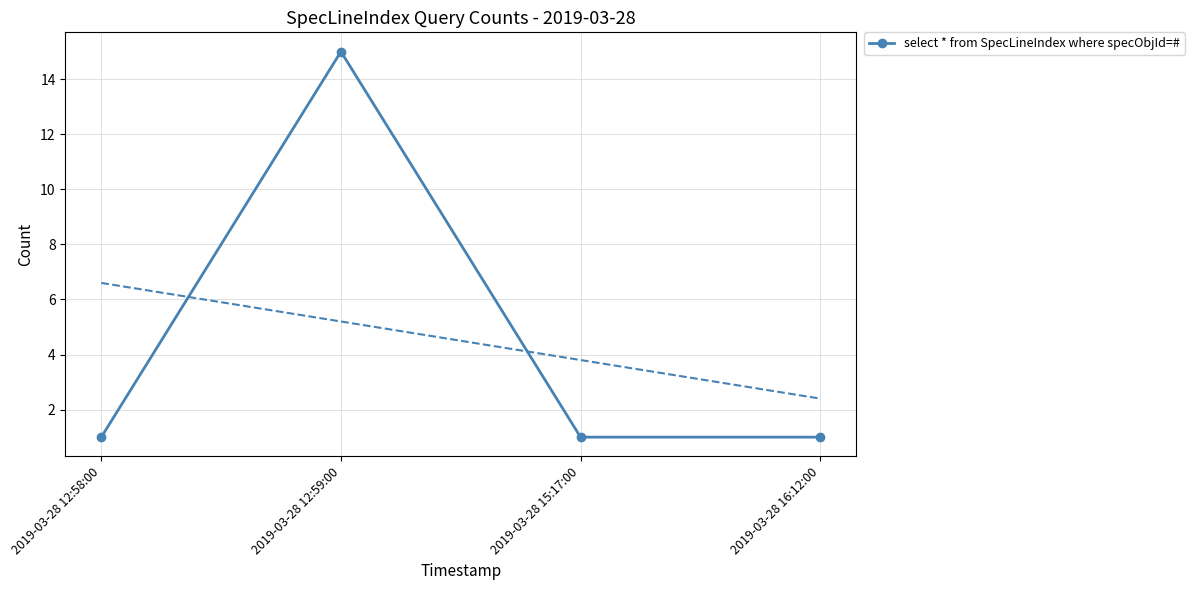

How many series are shown in this chart?

1